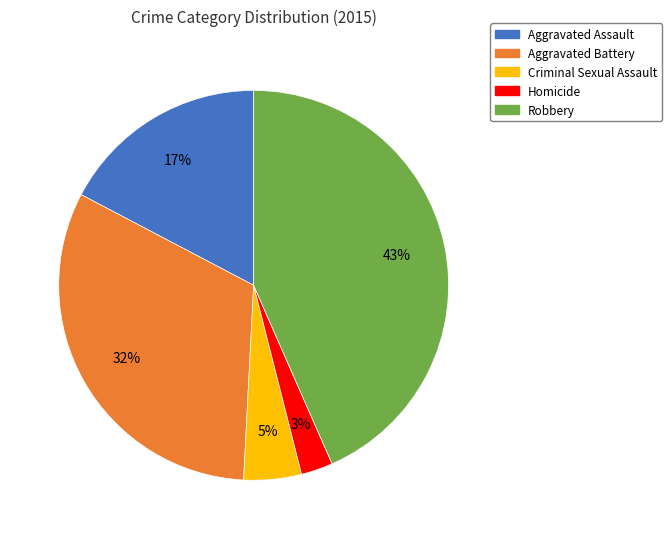

To the nearest percent, what portion does Aggravated Battery represent?

32%